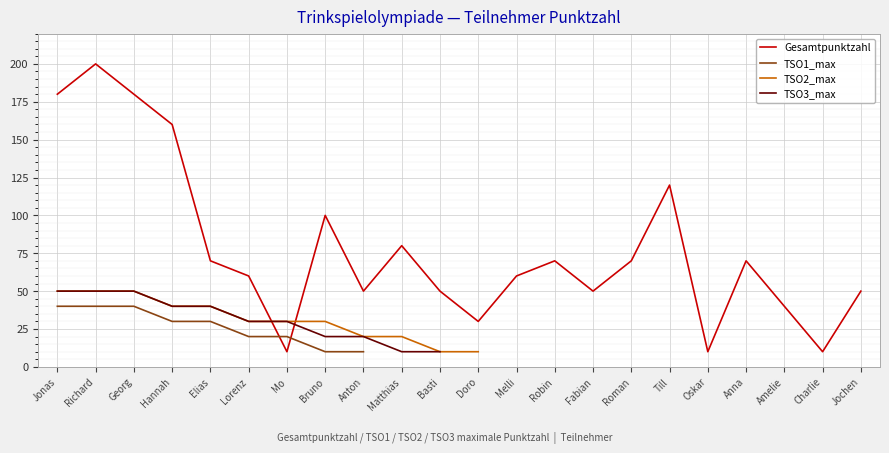

List the labels in order of Gesamtpunktzahl value, smallest first.

Mo, Oskar, Charlie, Doro, Amelie, Anton, Basti, Fabian, Jochen, Lorenz, Melli, Elias, Robin, Roman, Anna, Matthias, Bruno, Till, Hannah, Jonas, Georg, Richard